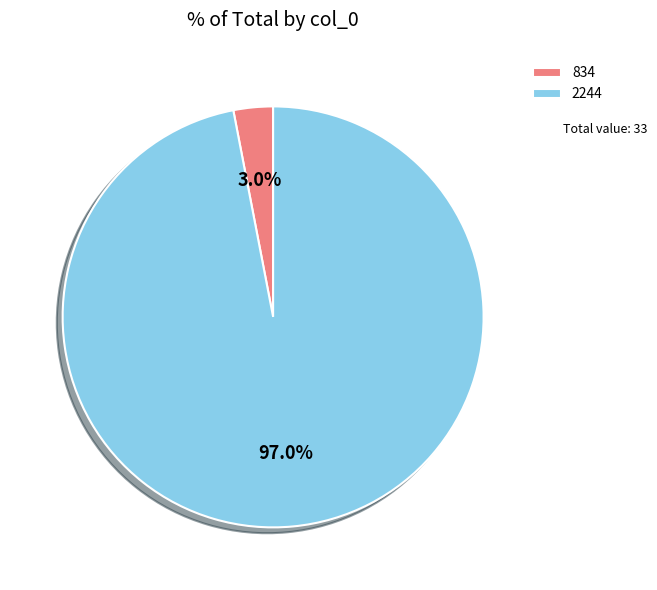

To the nearest percent, what is the average slice percentage?

50%